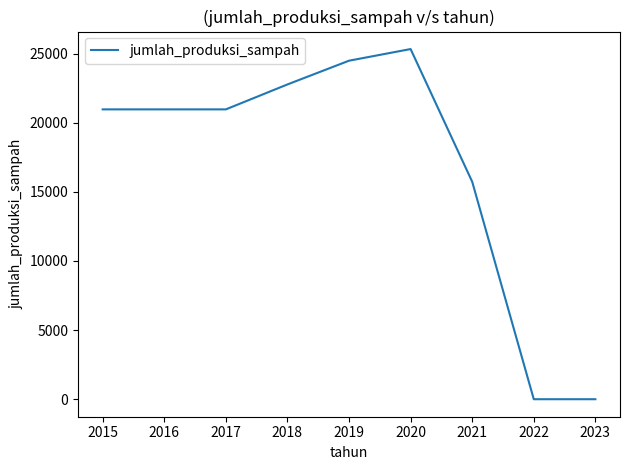

At which category does the chart reach its peak across all series?

2020